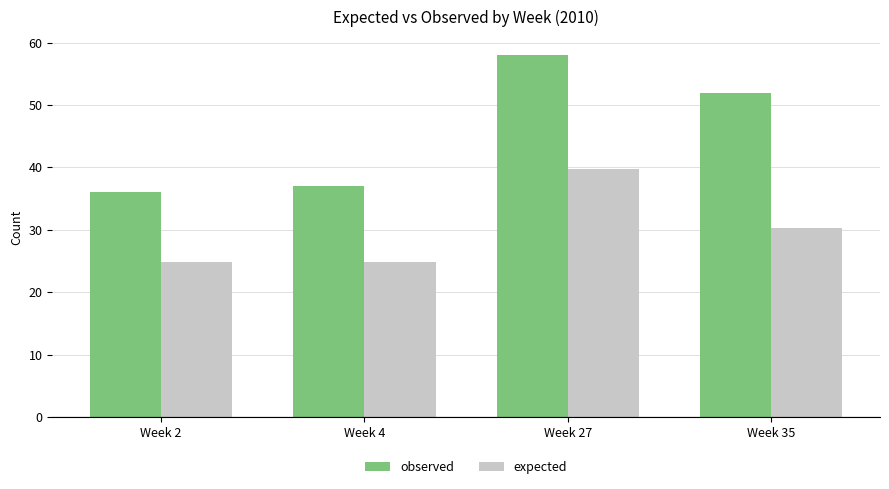

At which label is expected closest to 32?

Week 35